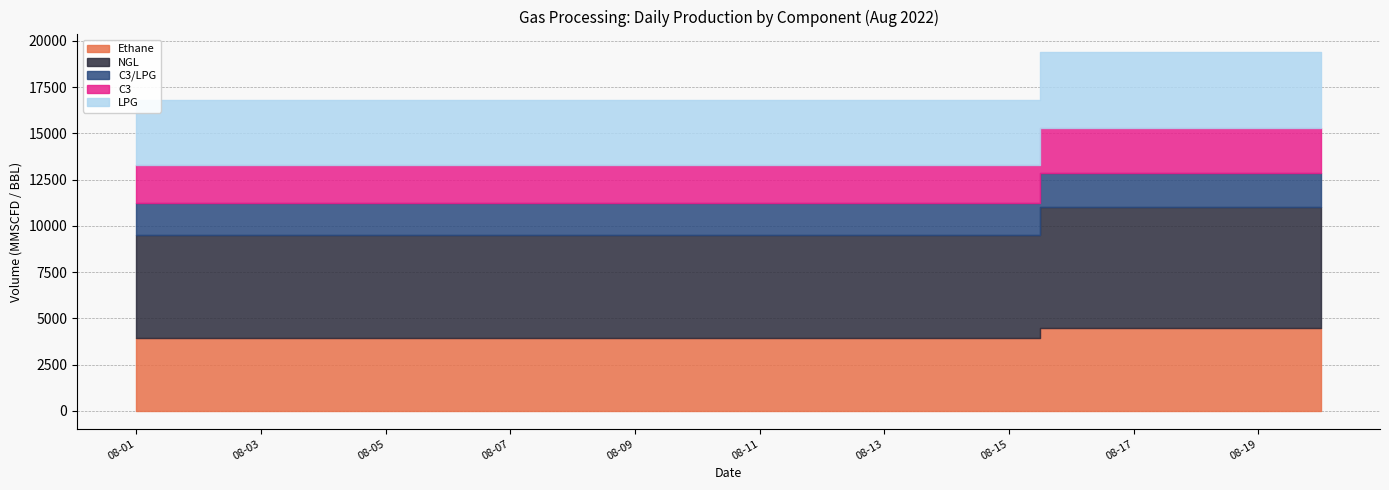

How many distinct data groups are displayed?

5